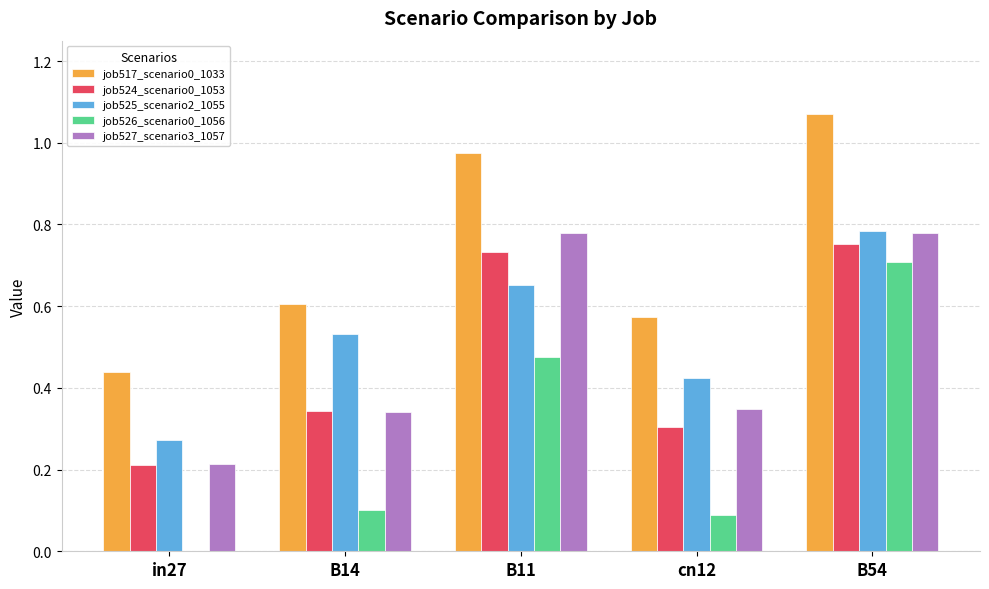

Are the bars horizontal?

No